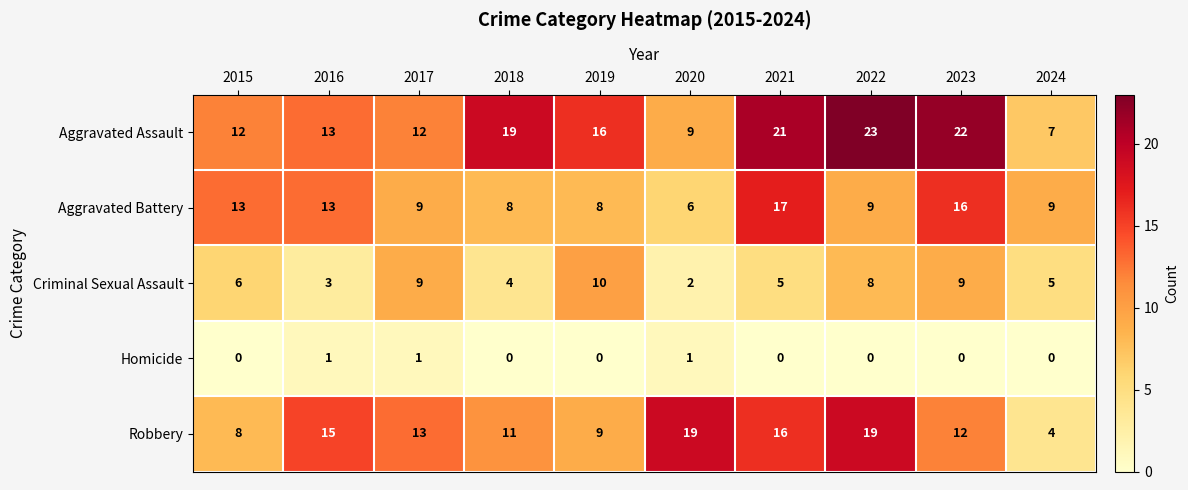

Which series has the largest total across all categories?

Aggravated Assault